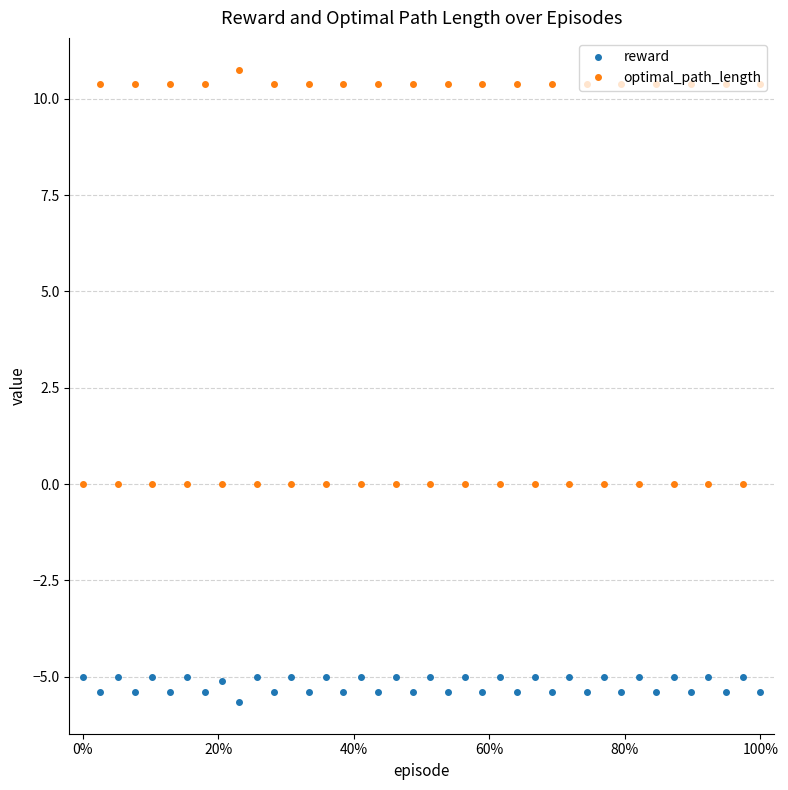

What is the value of the reward point at the 37th from the left?

-5.0